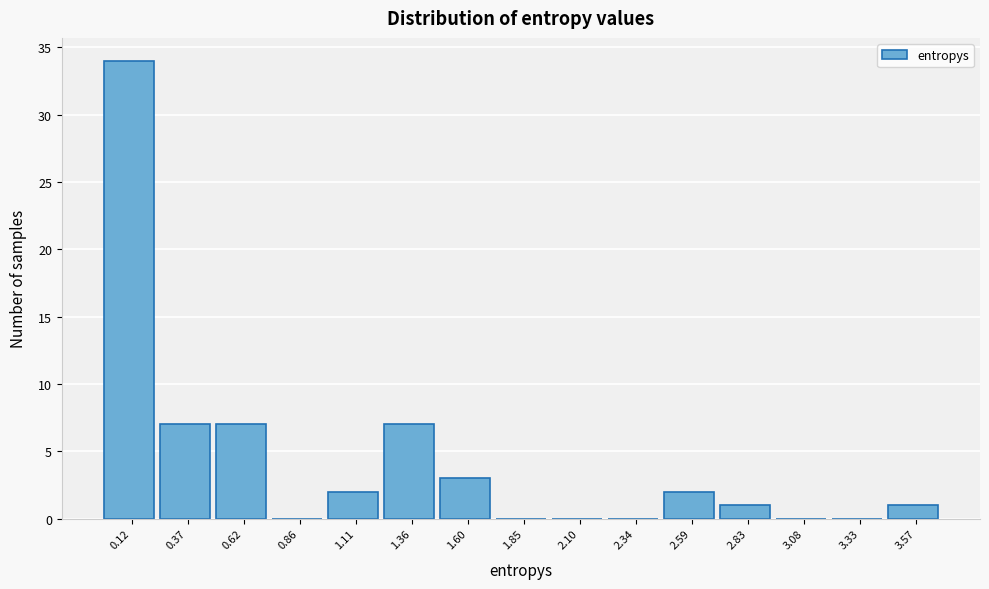

What is the height of the bar covering 0.00 to 0.25 on the x-axis? Neither the bar edges nor the heights are printed on the chart, so give them approximately, as read against the axes.

34